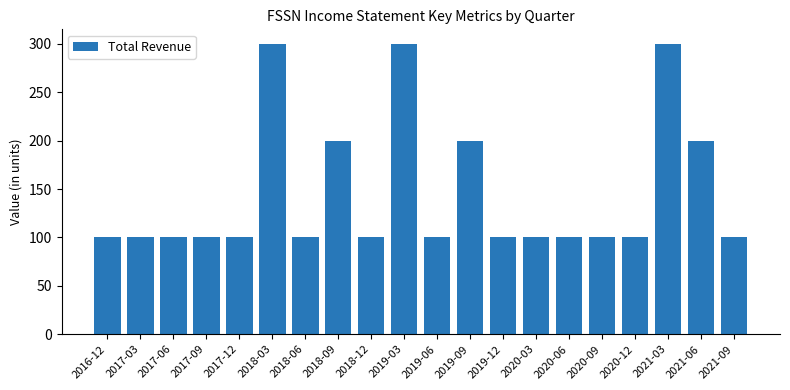

The chart shows a value of 77 at 2021-06. True or false?

False